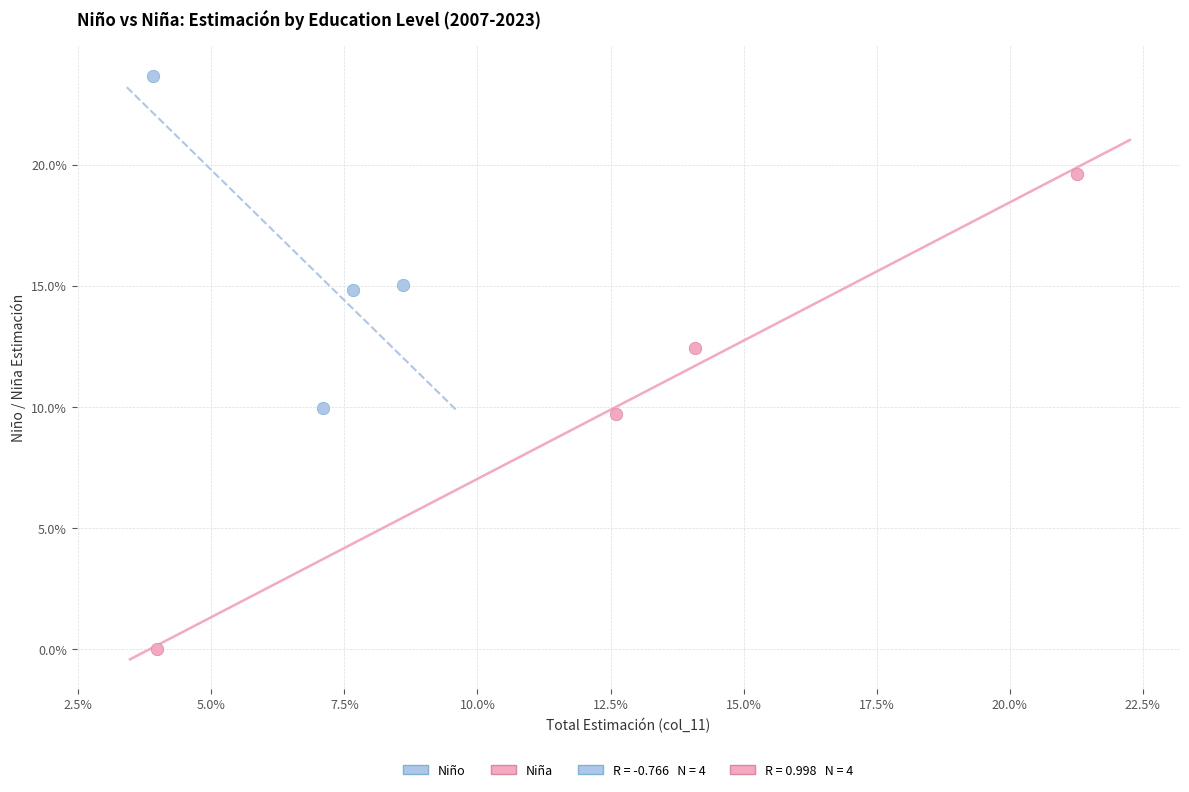

Which series contains the lowest Y value?

Niña